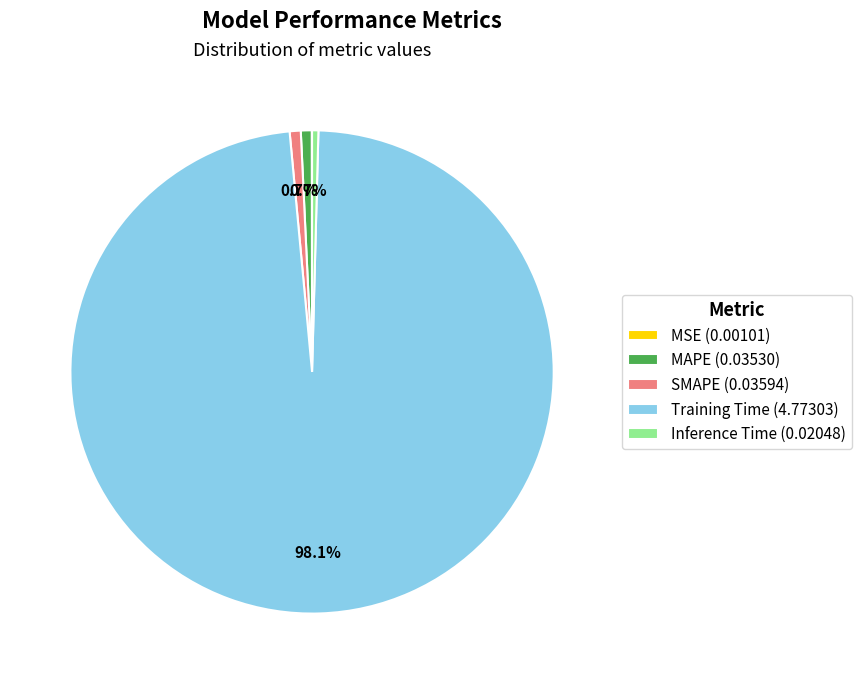

What percentage is NOT represented by MAPE (0.03530)?

99.3%